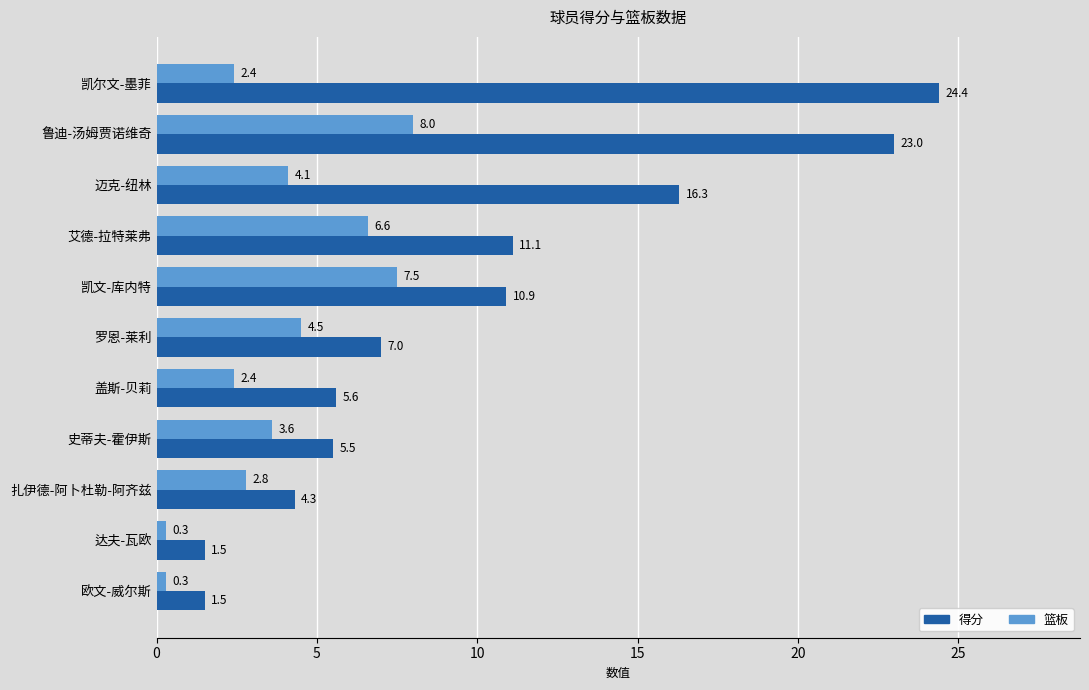

What is the difference between the highest and lowest values at 迈克-纽林?

12.2